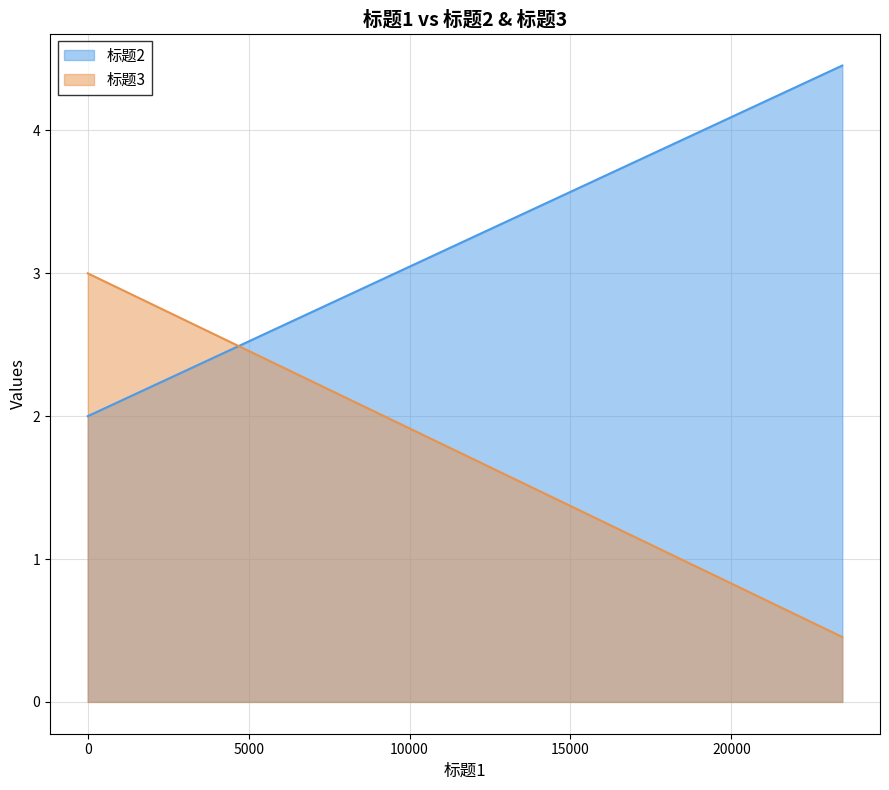

What is the sum of the 标题3 values at 23445 and 1?

3.5